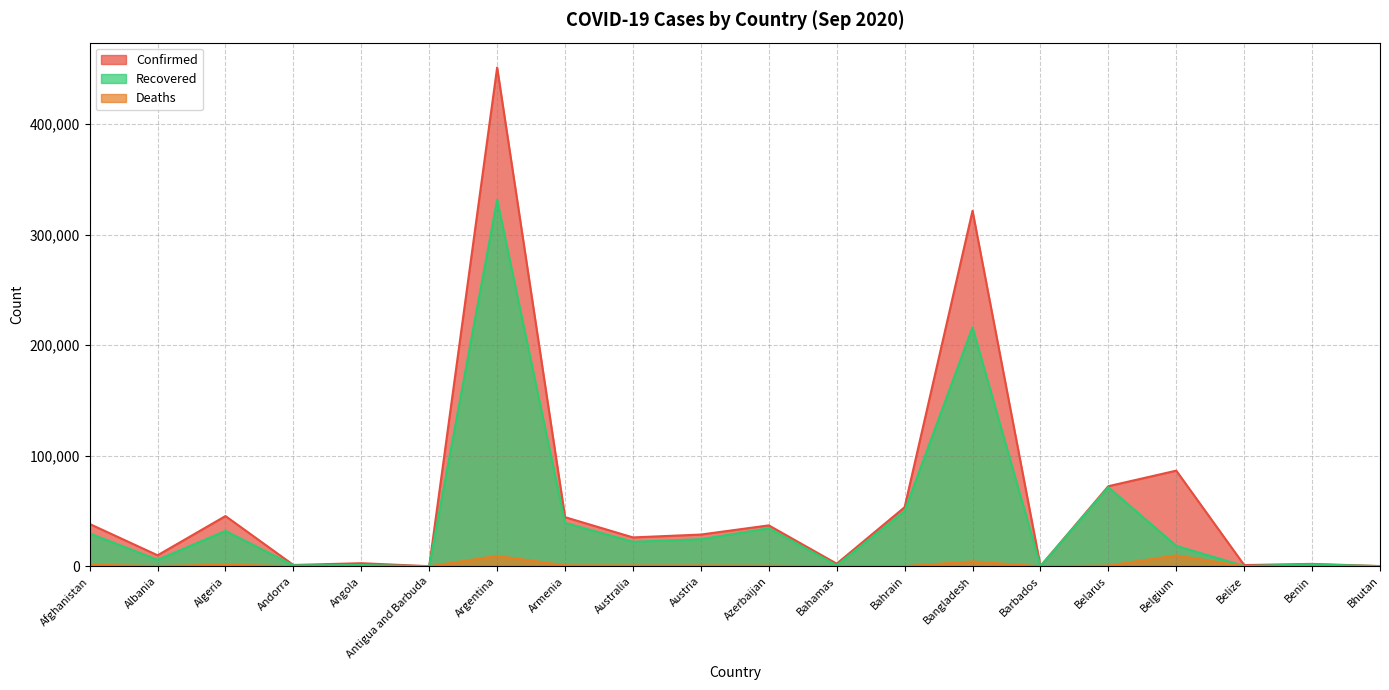

At which category does the chart reach its peak across all series?

Argentina